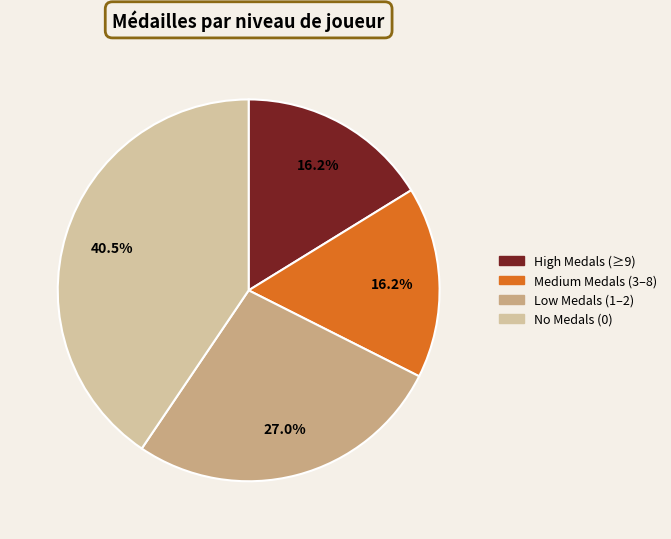

Count the number of slices in the pie.

4